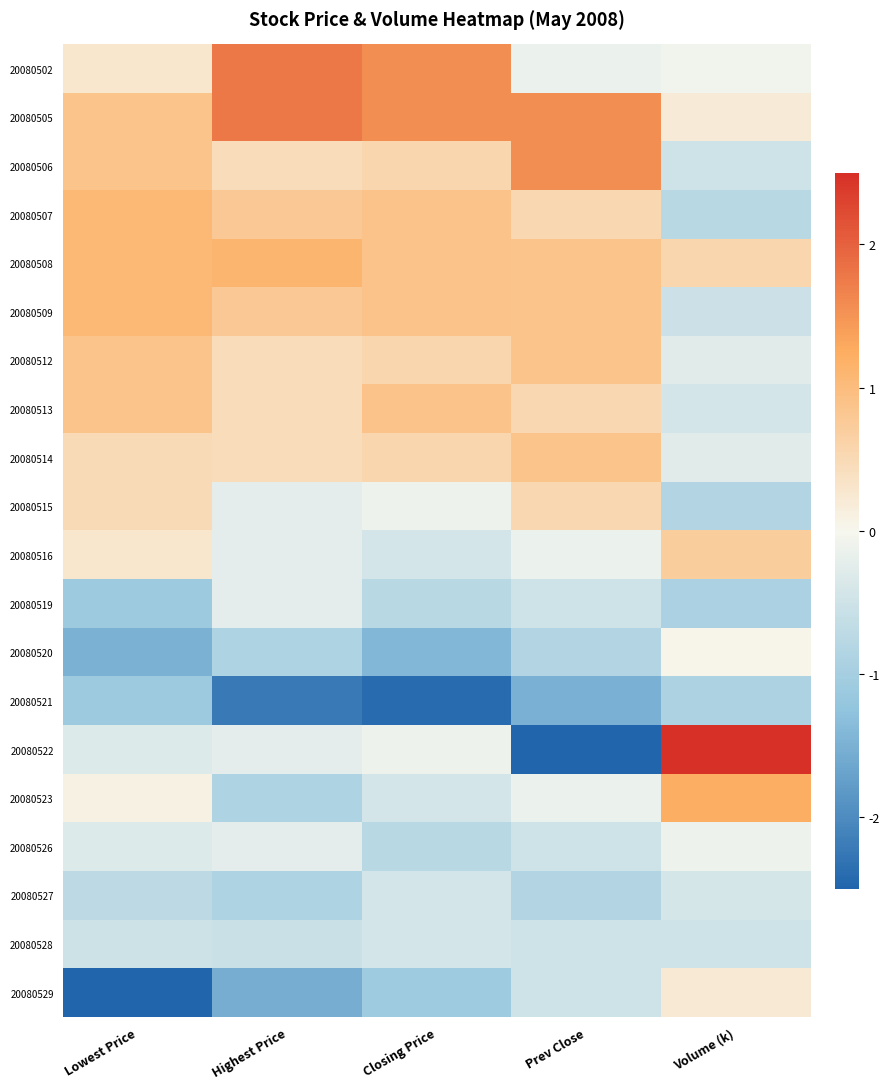

Which series changed the most between Prev Close and Volume (k)?

20080522